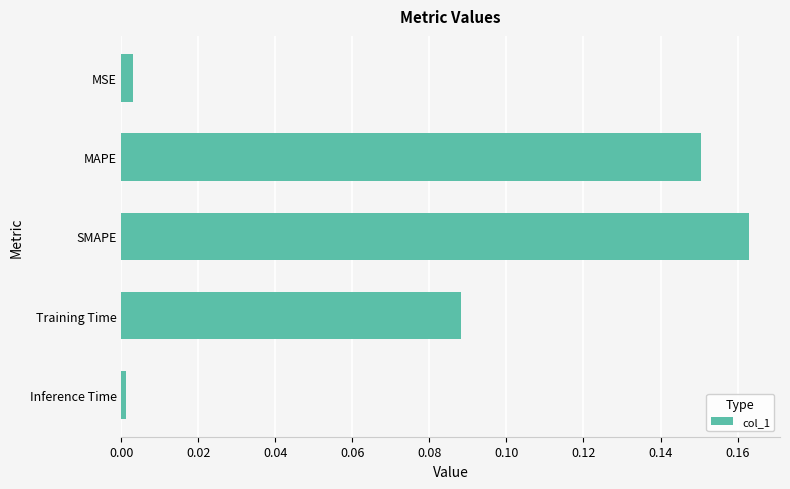

Which has a higher value, MAPE or MSE?

MAPE